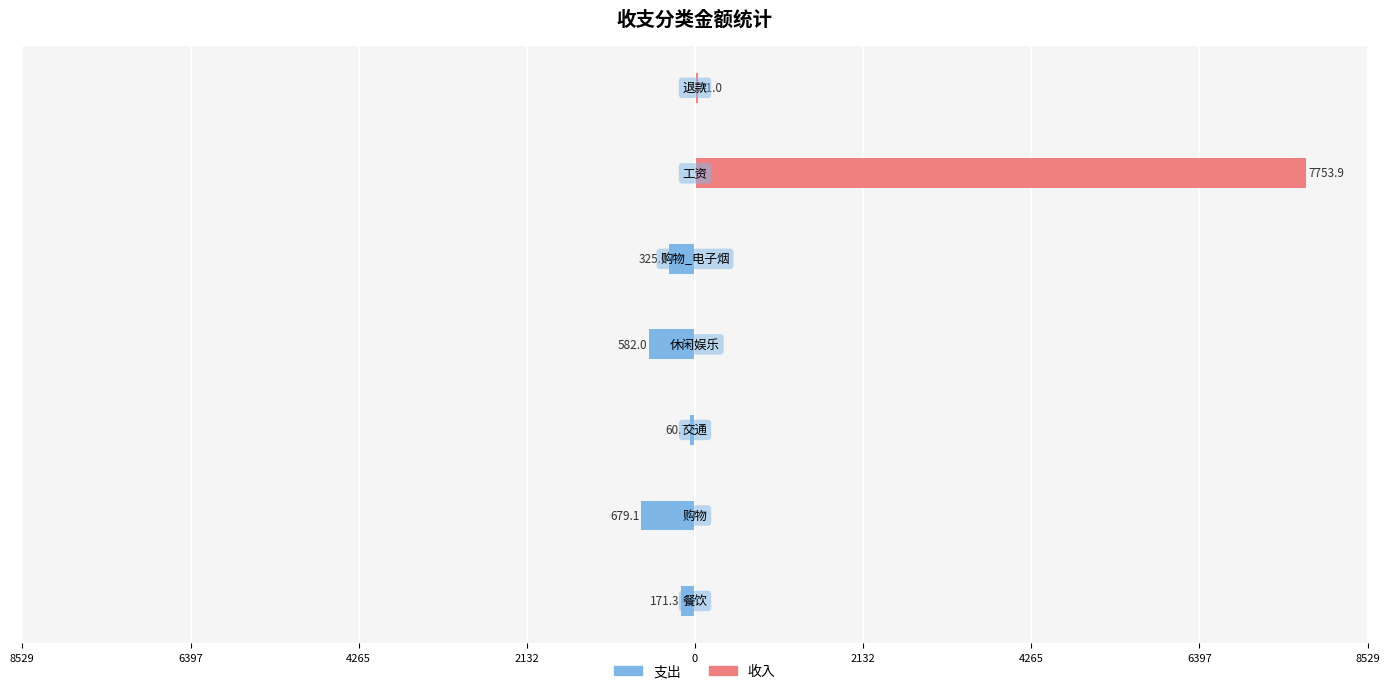

At 4265, list the series in order from largest to smallest.

收入, 支出